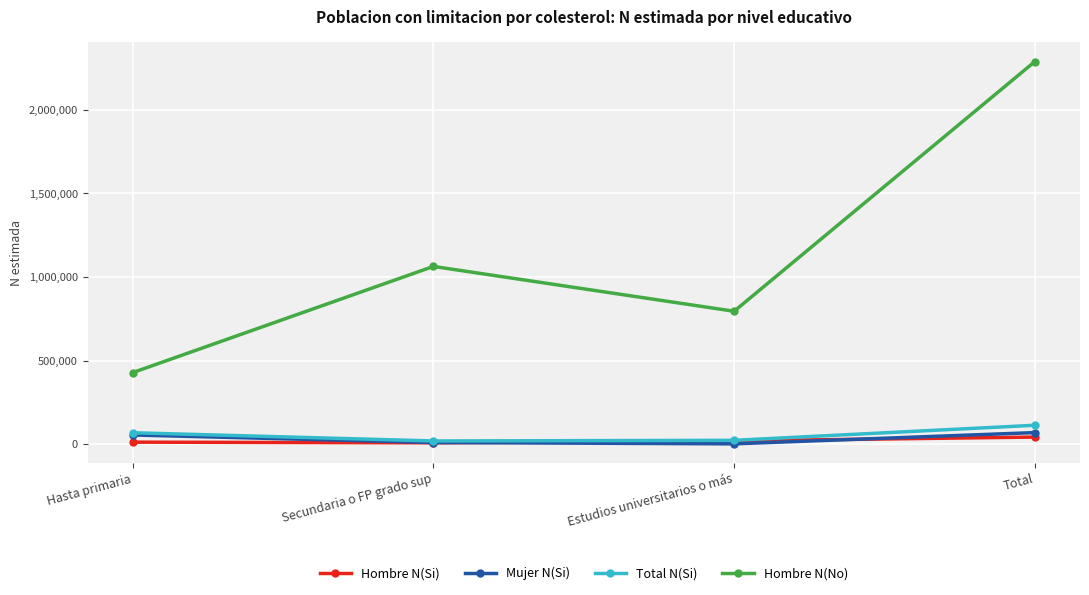

True or false: Hombre N(No) and Mujer N(Si) intersect in this chart.

False